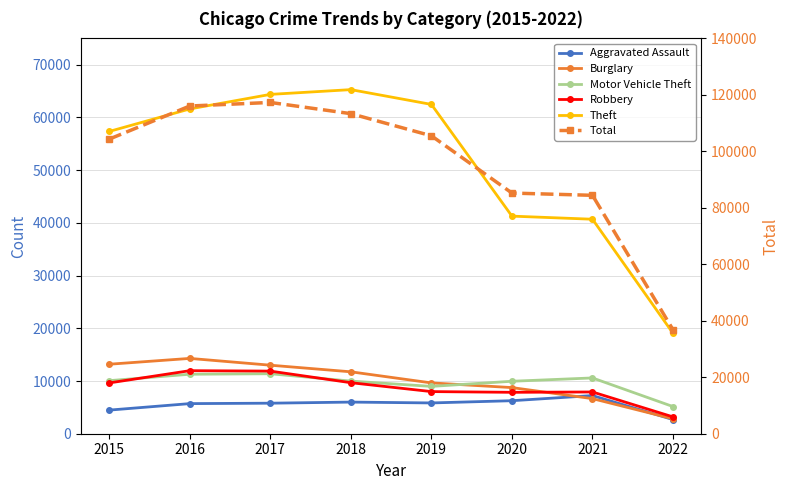

Reading left to right, what are all the values shown in this chart?

Aggravated Assault: 4480	5712	5793	6001	5840	6263	7238	2684
Burglary: 13184	14289	13001	11746	9639	8753	6655	2824
Motor Vehicle Theft: 10068	11286	11380	9983	8978	9953	10583	5150
Robbery: 9638	11960	11880	9679	7994	7855	7921	3190
Theft: 57347	61617	64380	65281	62475	41282	40694	19048
Total: 104332	116055	117320	113350	105509	85227	84430	36797